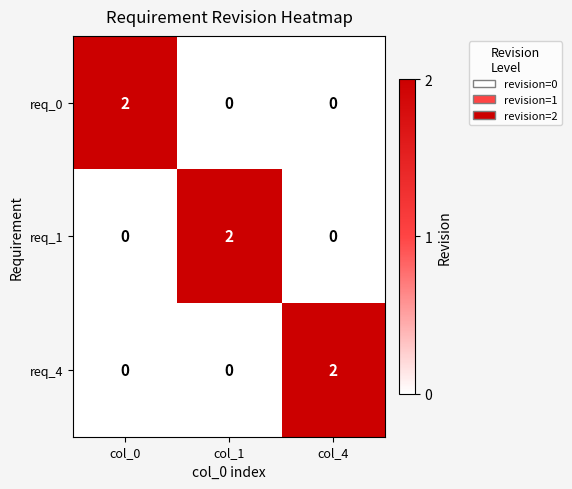

Count the req_1 values in the range 0 to 2.

3